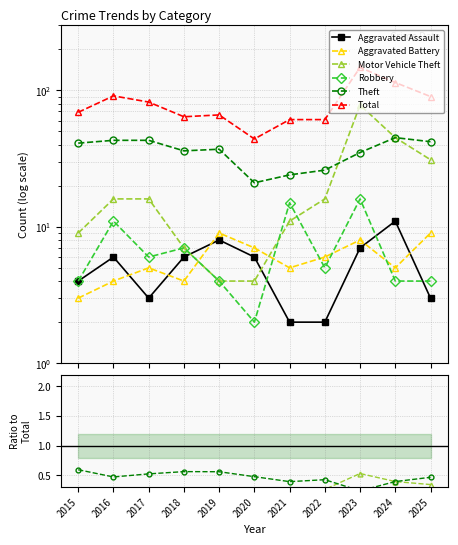

How many values in the Total series exceed 69?

5